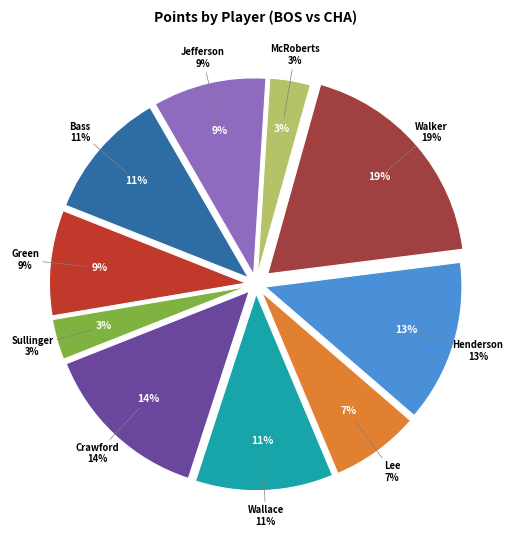

Rank the categories by value from highest to lowest.

Kemba Walker, Jordan Crawford, Gerald Henderson, Gerald Wallace, Brandon Bass, Al Jefferson, Jeff Green, Courtney Lee, Jared Sullinger, Josh McRoberts